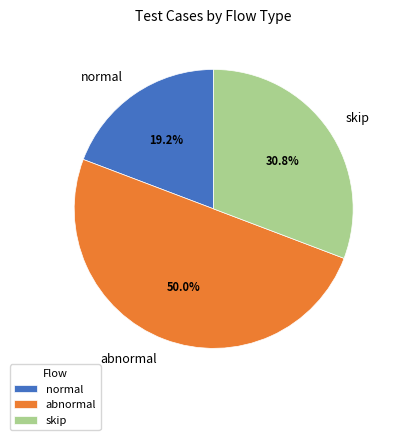

How much of the chart is everything except normal?

80.8%